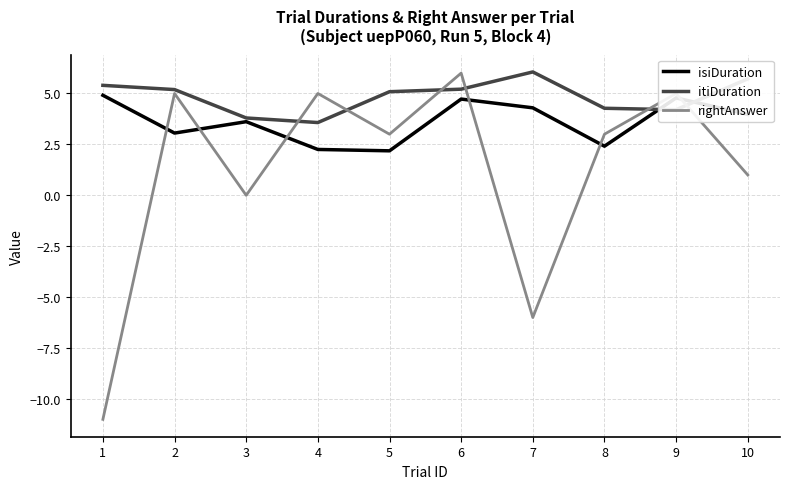

At which label is rightAnswer closest to -2?

3